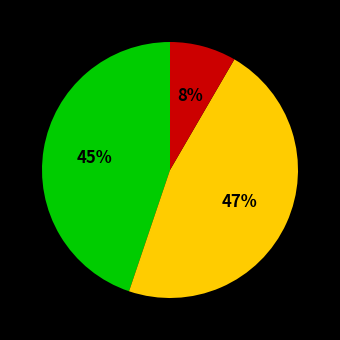

To the nearest percent, what is the average slice percentage?

33%